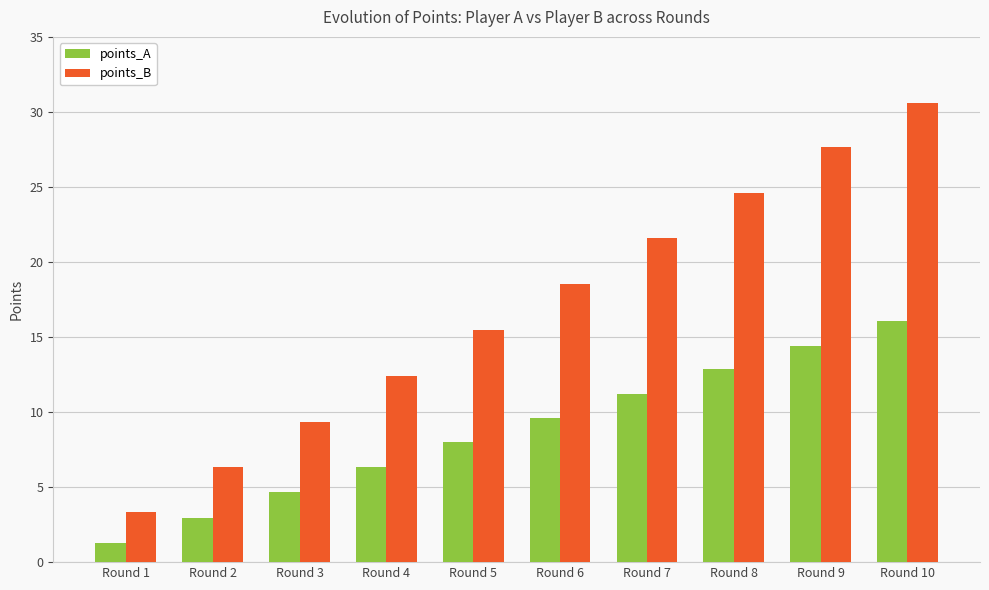

Where is points_B nearest to the value 16?

Round 5